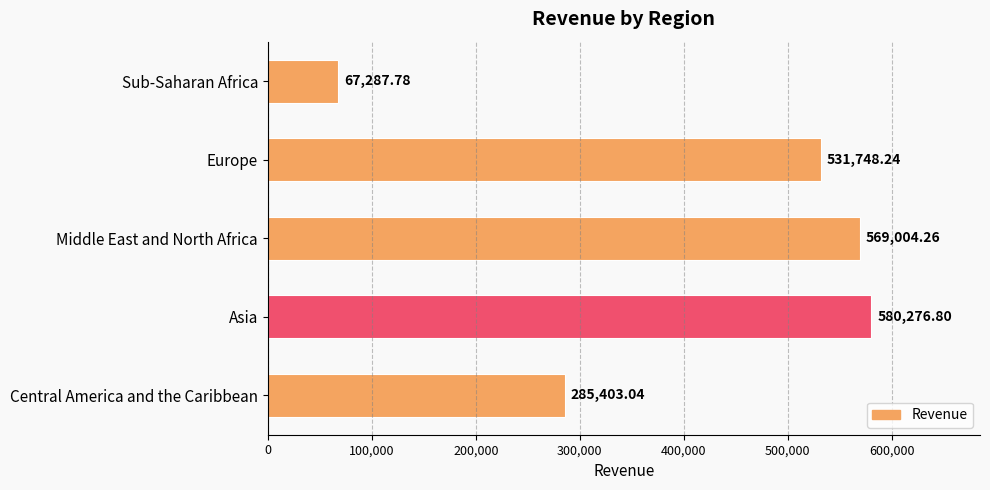

What is the label of the 2nd bar from the bottom?

Asia